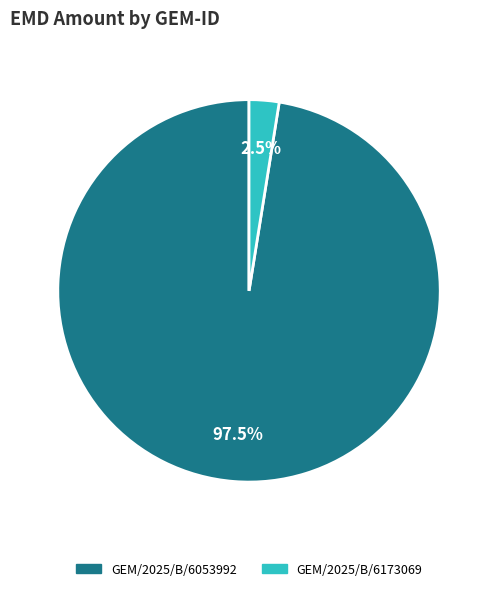

What is the majority slice?

GEM/2025/B/6053992